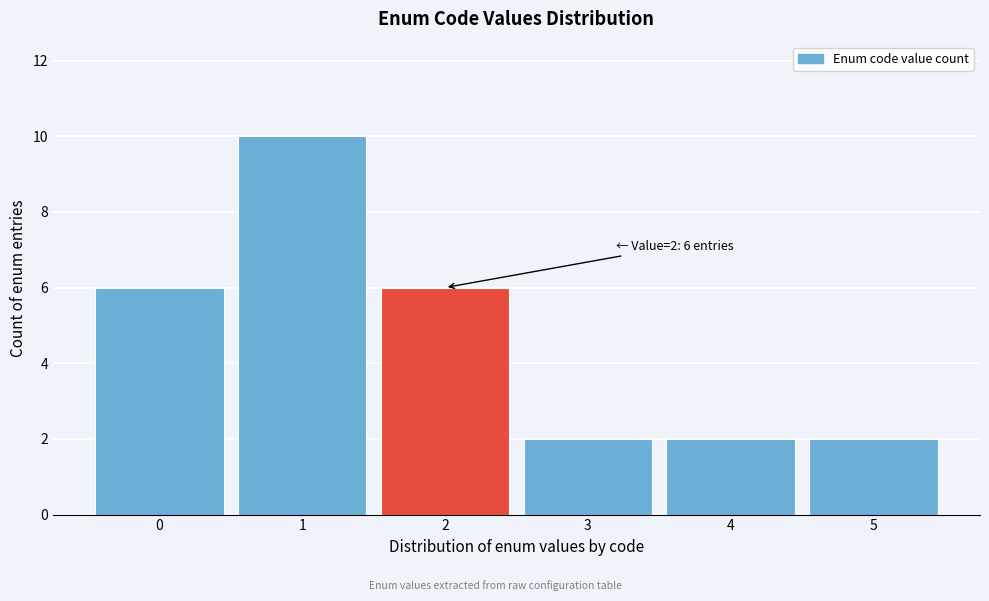

Reading left to right, what are all the values shown in this chart?

0=6	1=10	2=6	3=2	4=2	5=2